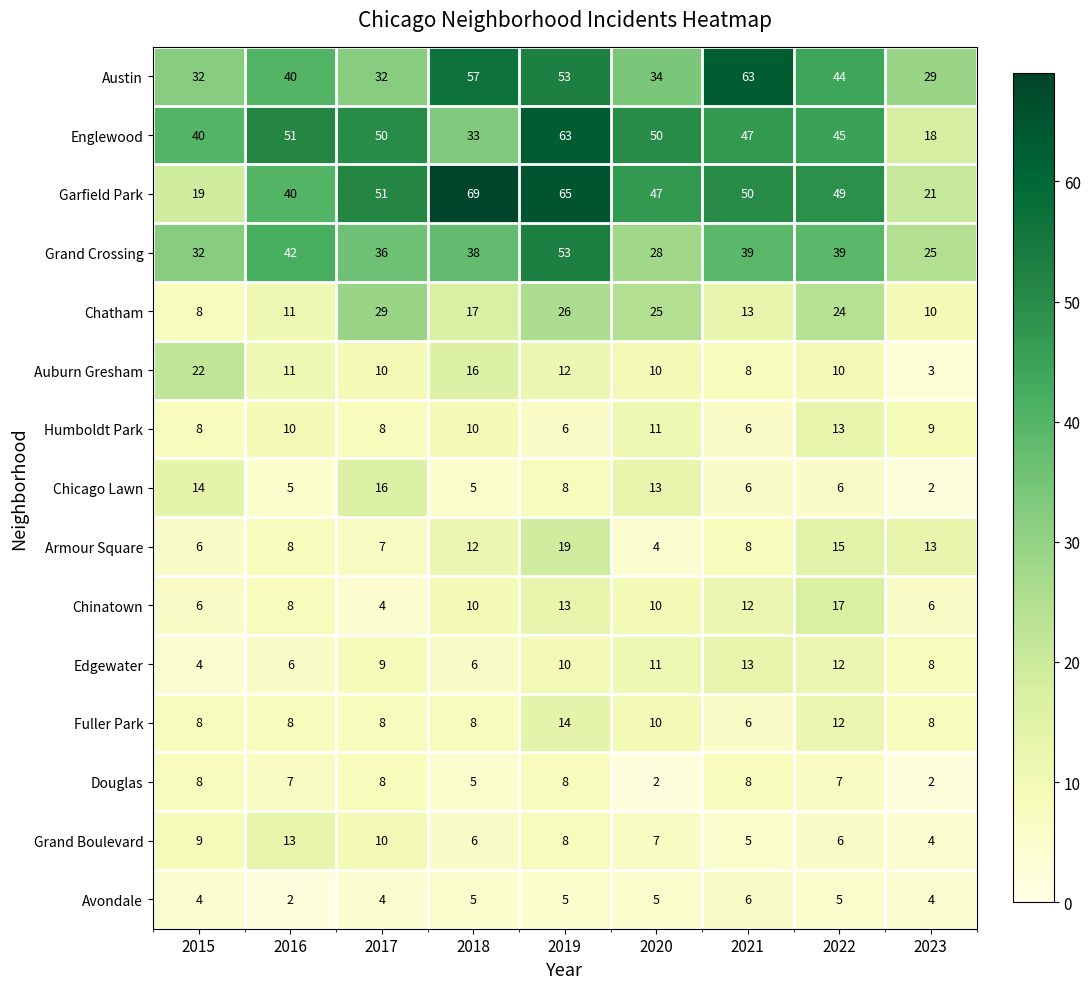

What is the maximum value shown in the chart?

69